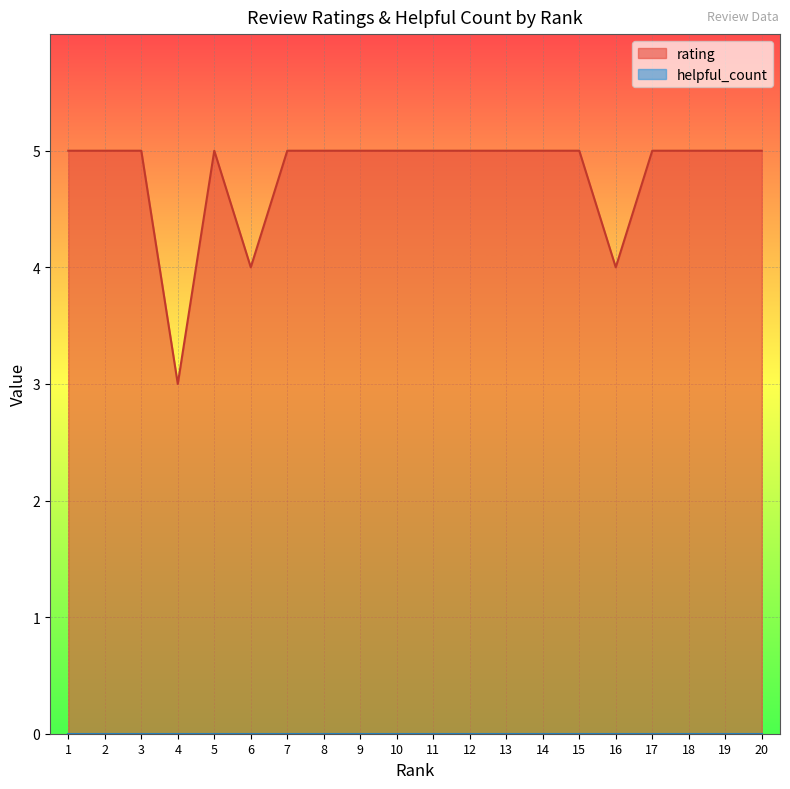

Which category has the lowest value across all series?

4